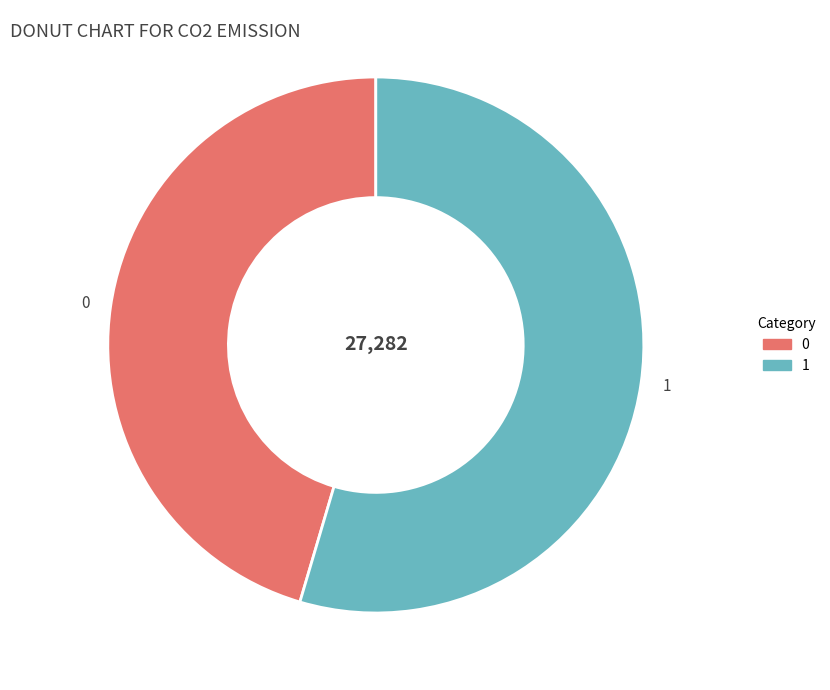

Rank the categories by value from highest to lowest.

1, 0